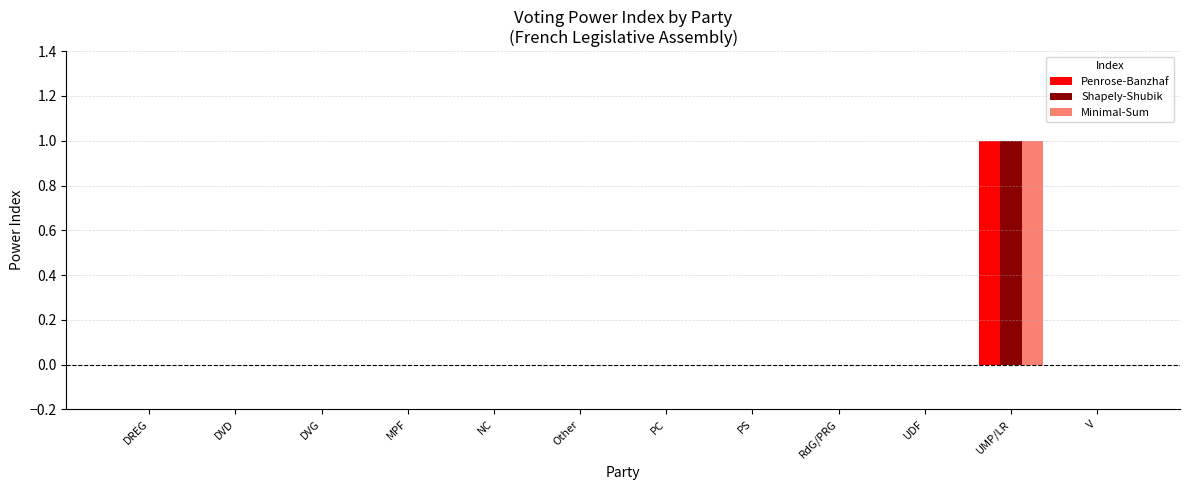

At which category is the sum across all series the highest?

UMP/LR